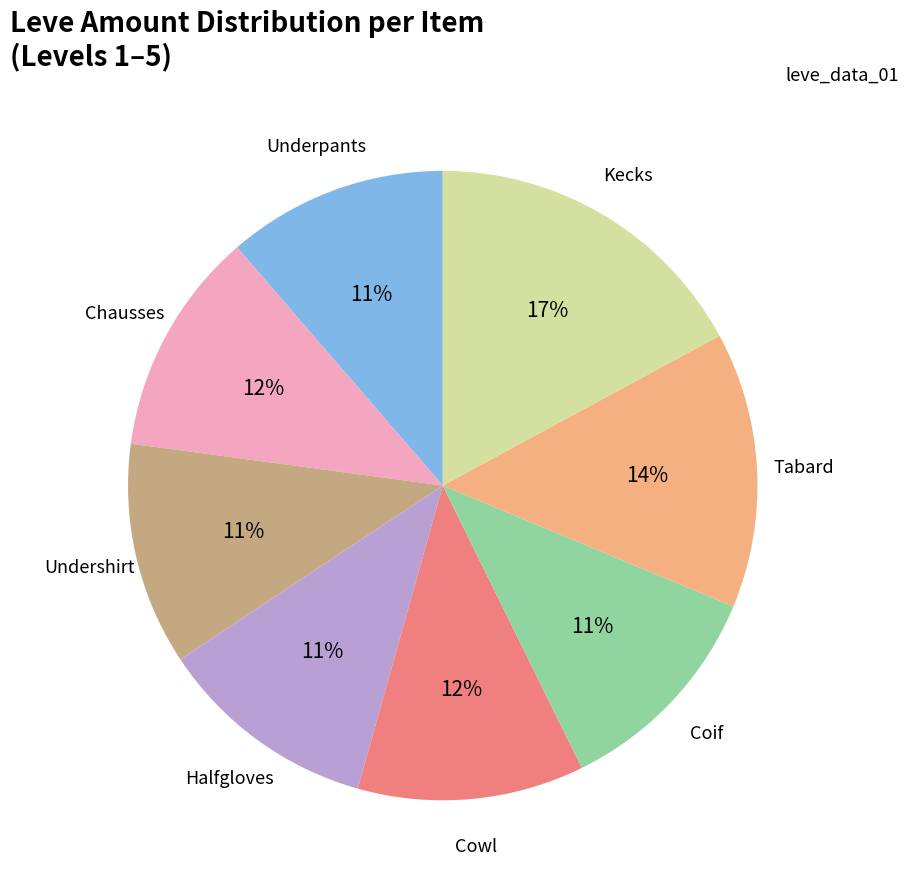

To the nearest percent, what is the difference between the largest and smallest slice percentages?

6%